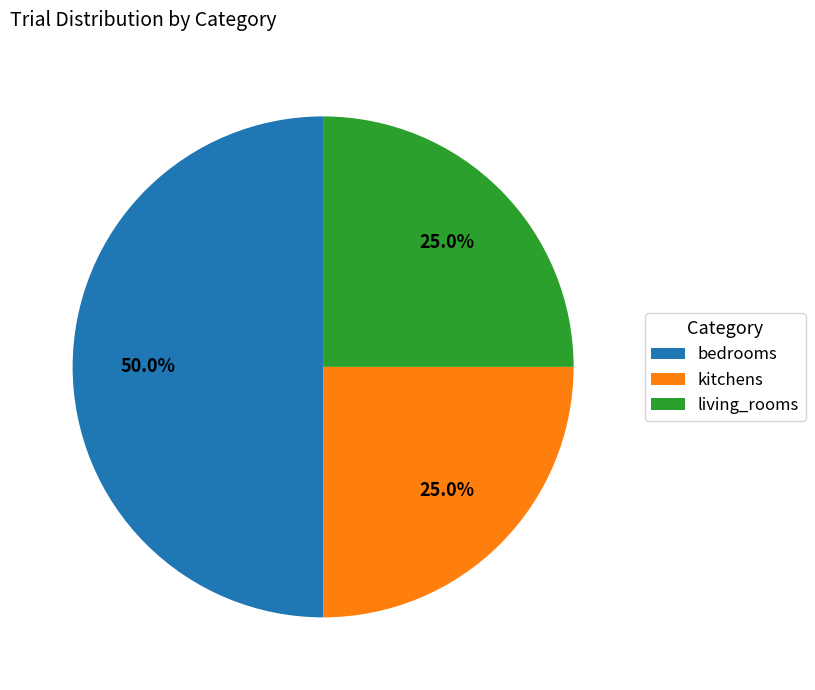

Does kitchens represent more than half of the total?

No